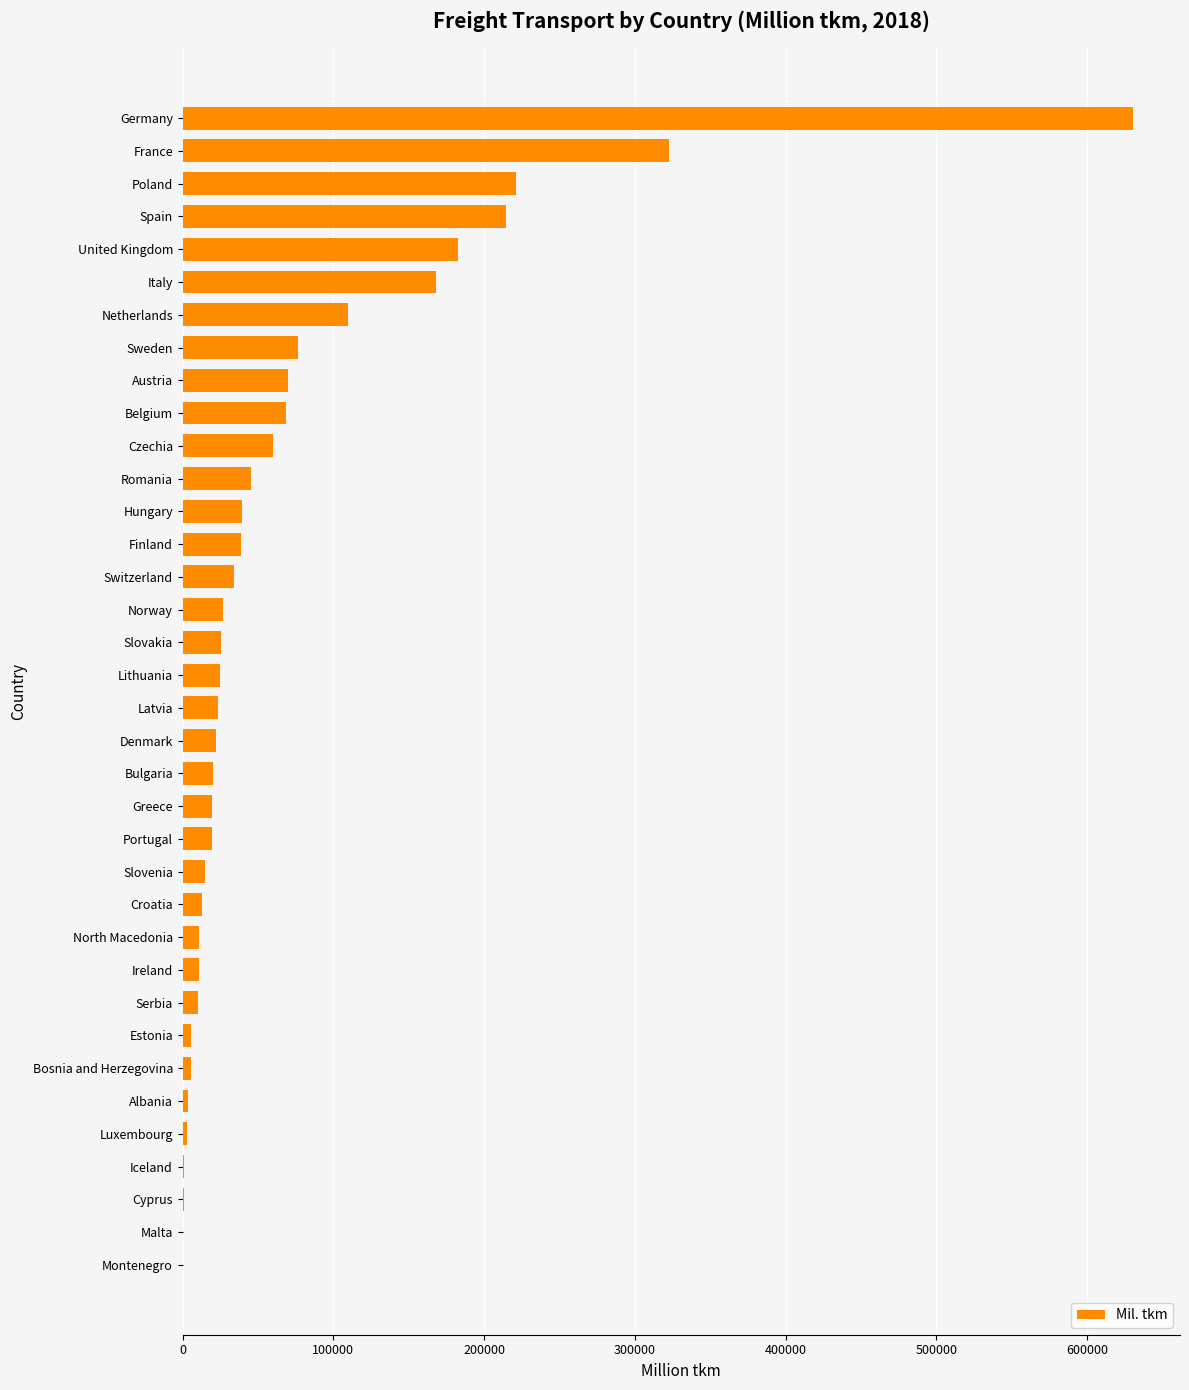

The chart shows a value of 38552.0 at Finland. True or false?

True